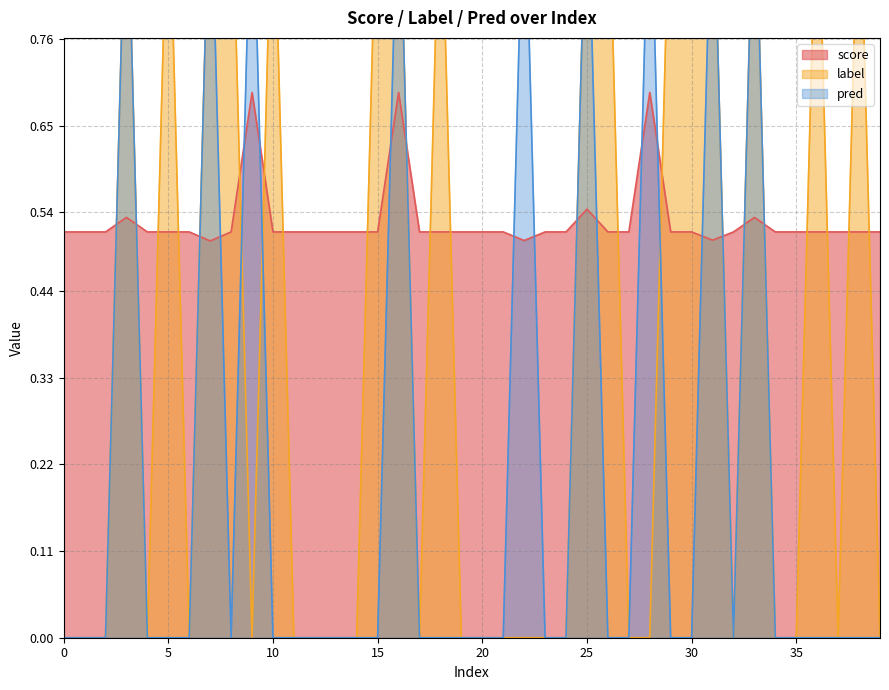

Between 11 and 19, which series saw the biggest shift?

score